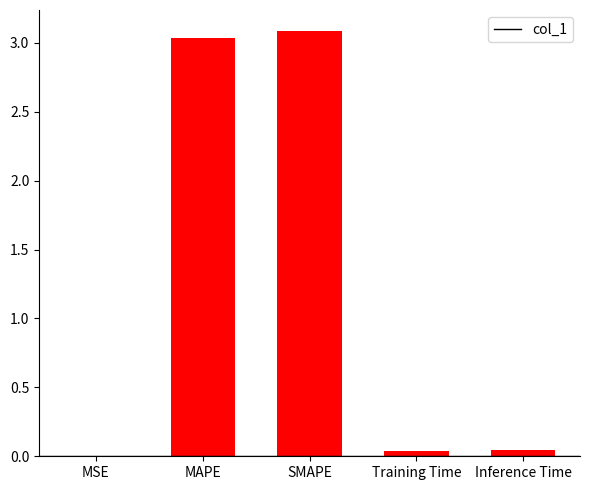

Which has a higher value, MAPE or Training Time?

MAPE